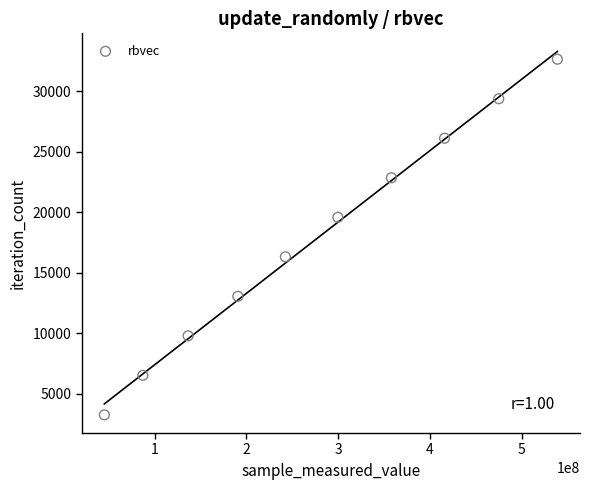

What is the range of X values (max minus min)?

493618009